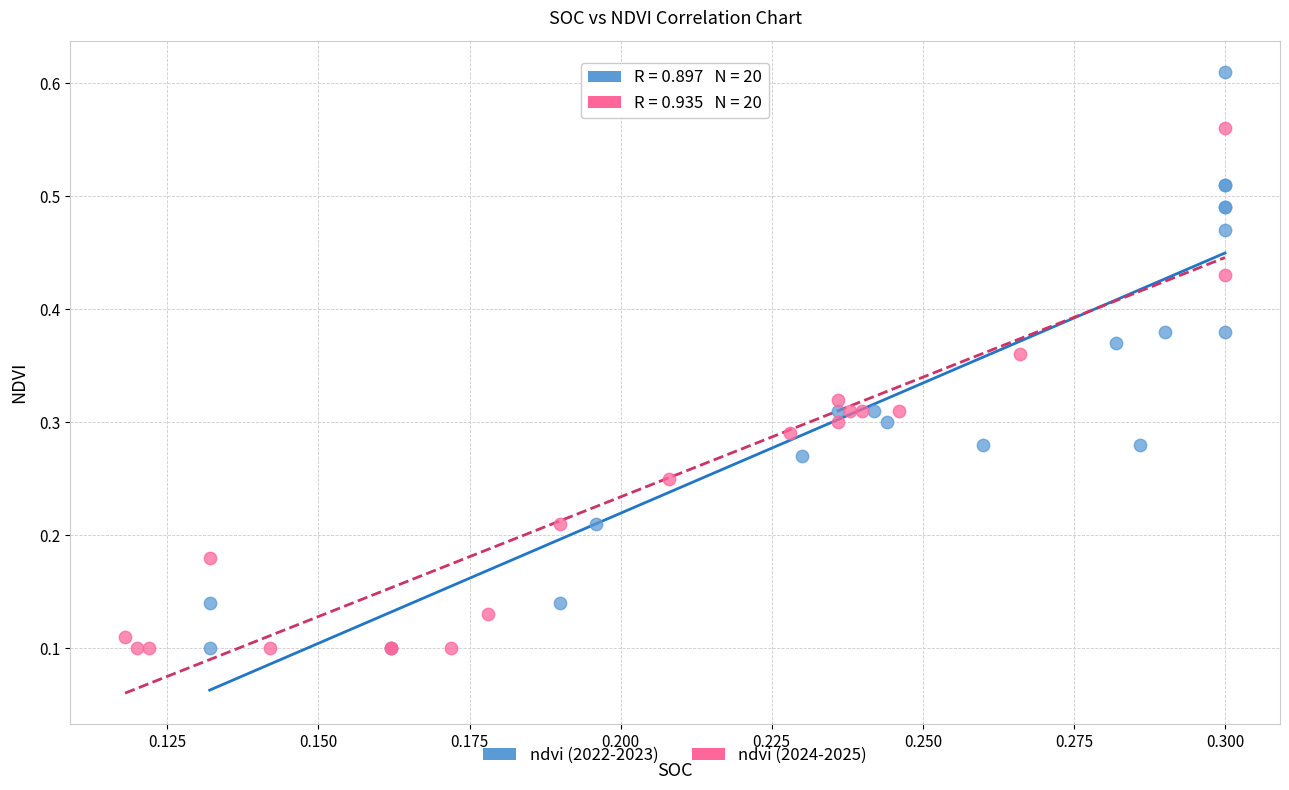

Which series reaches the maximum Y coordinate?

ndvi (2022-2023)